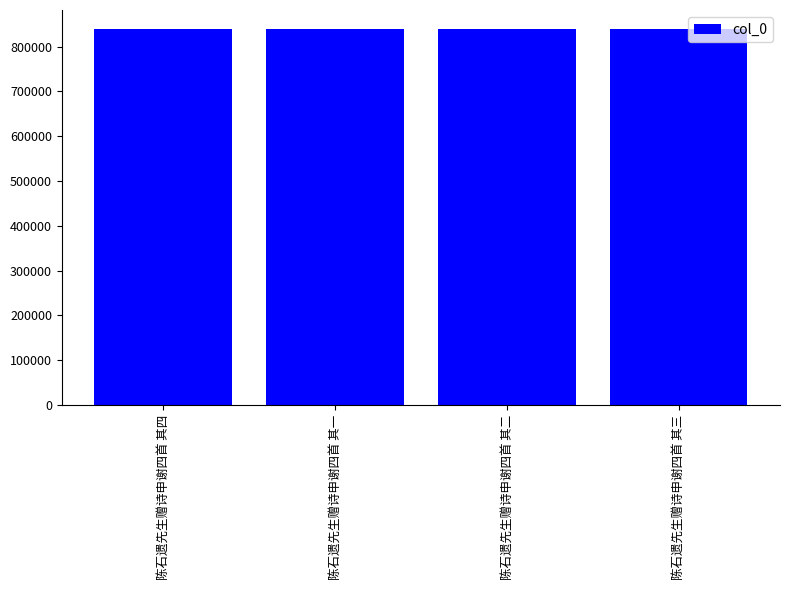

What is the value of the 1st bar from the left?

839887